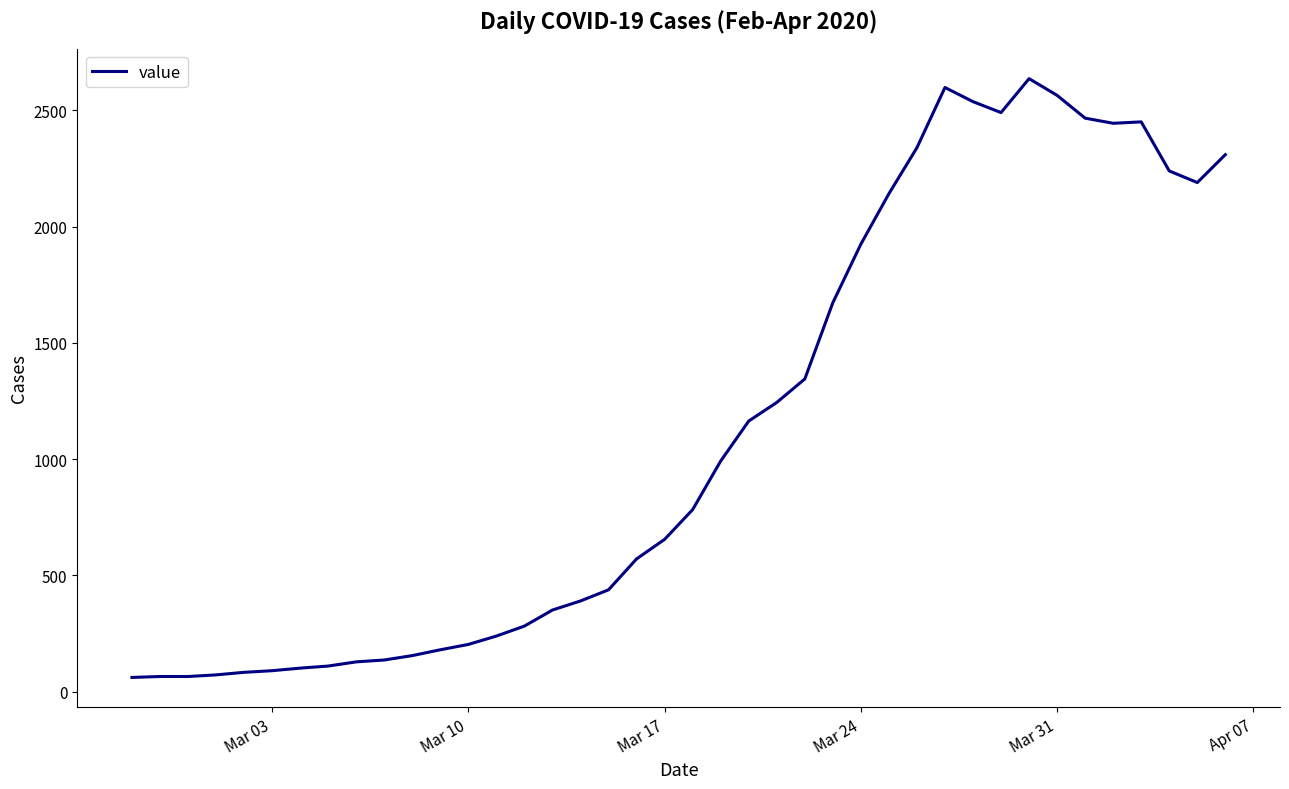

What is the smallest value displayed?

61